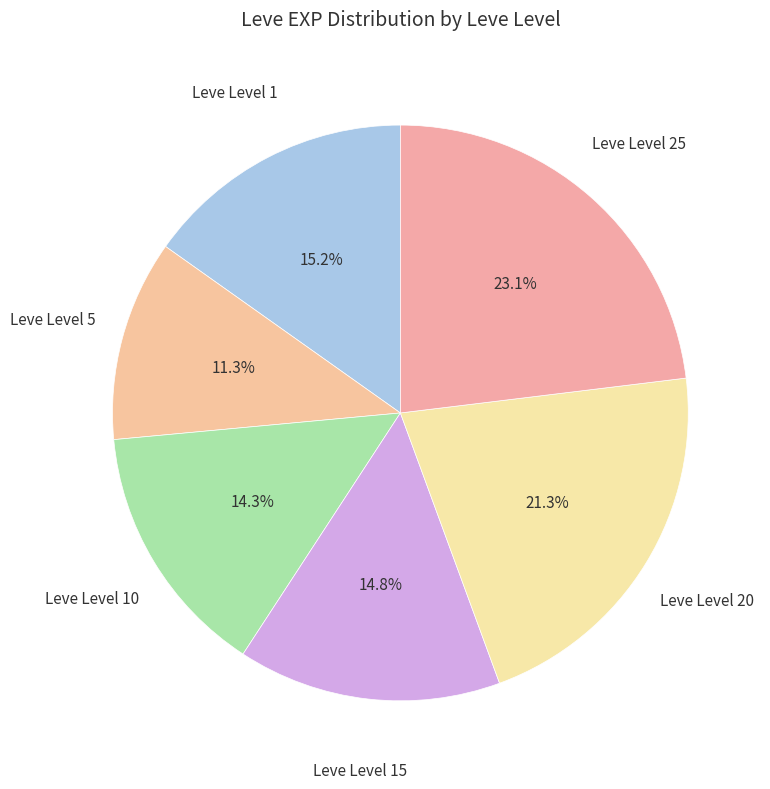

Which slice is the largest?

Leve Level 25